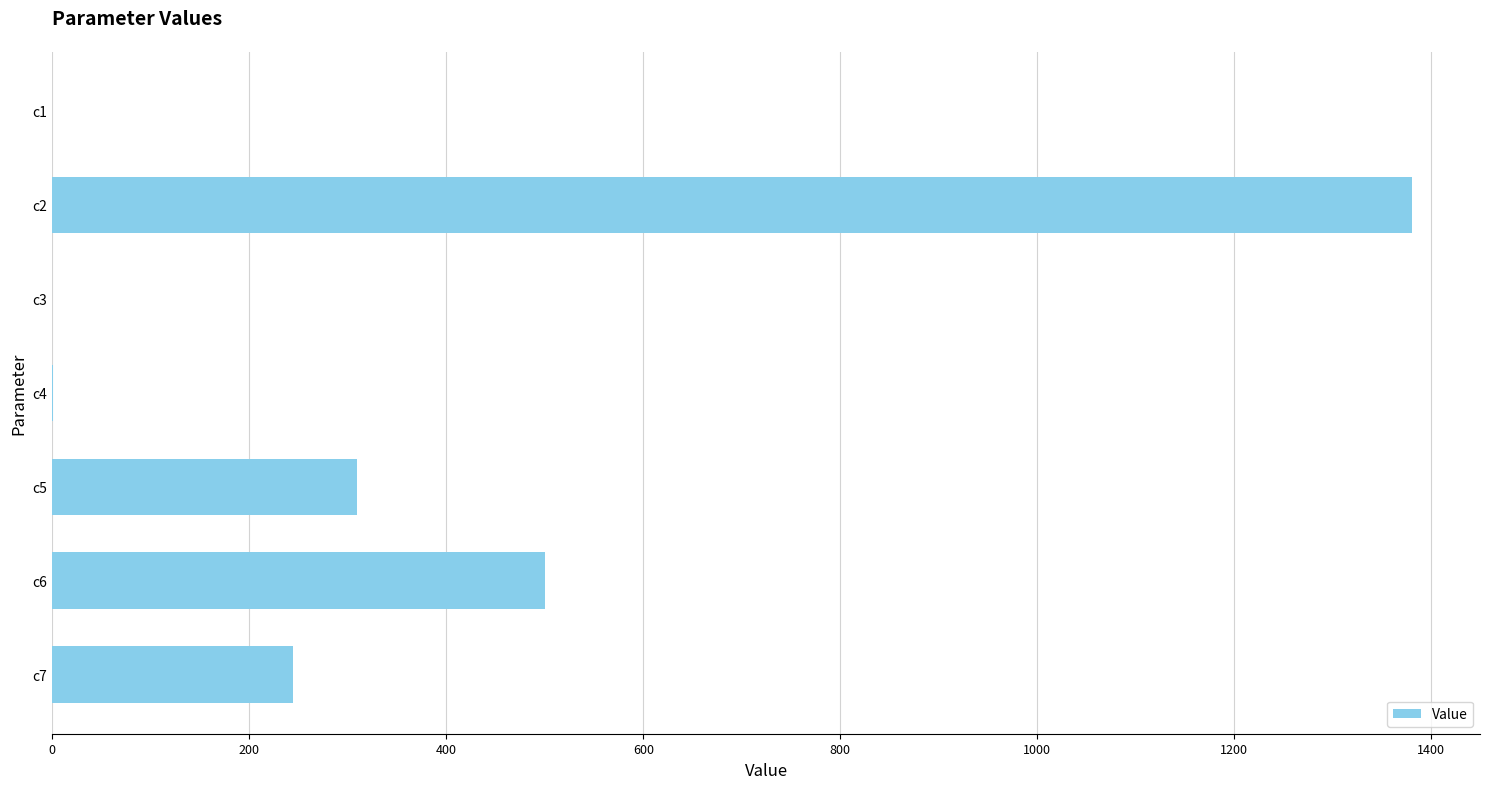

At which label is the value closest to 690?

c6